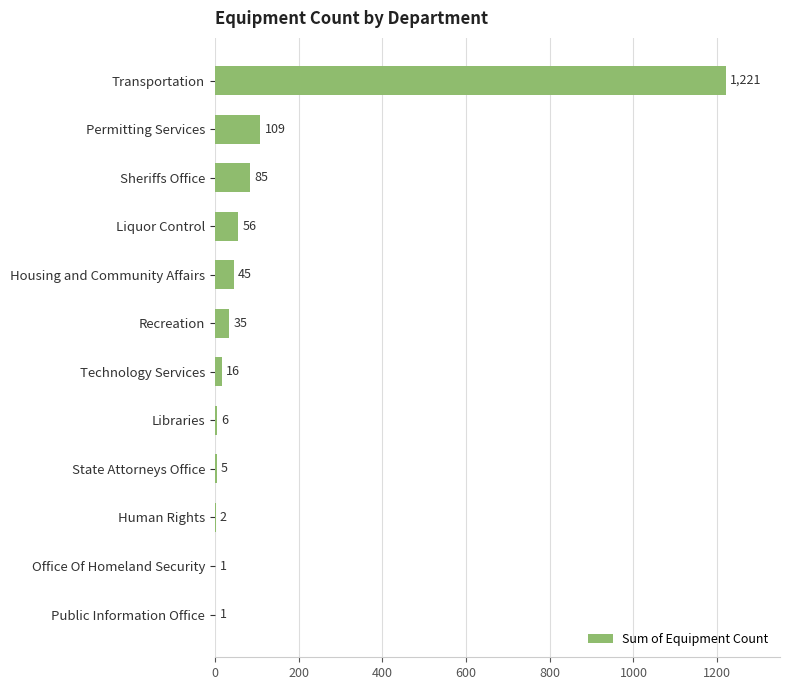

Between Permitting Services and Liquor Control, which is larger?

Permitting Services